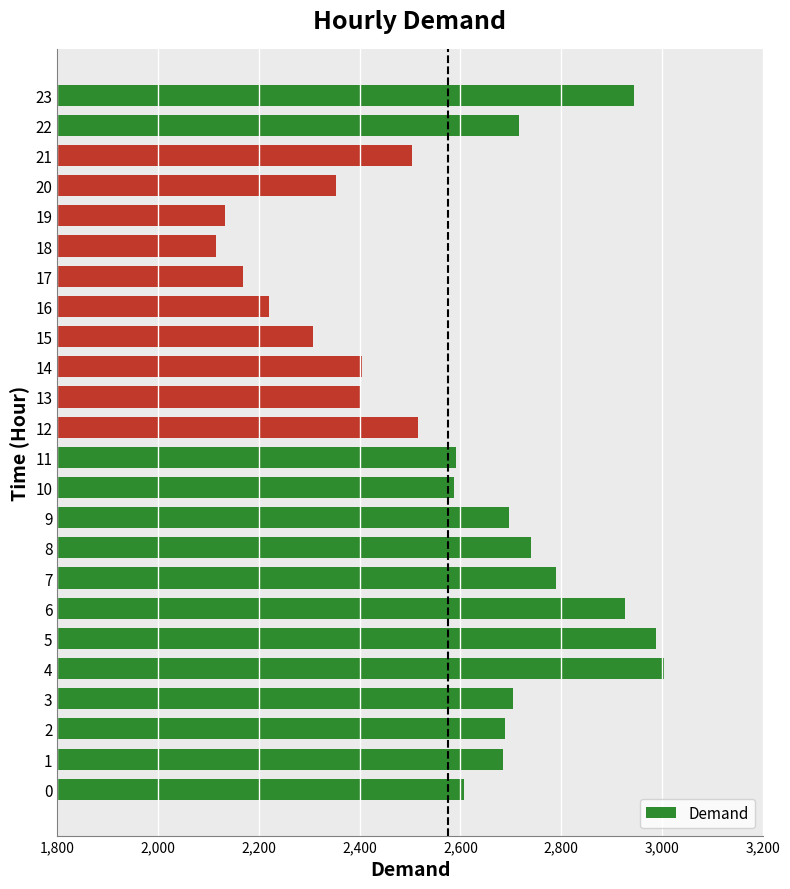

The value at 14 is 1434. True or false?

False